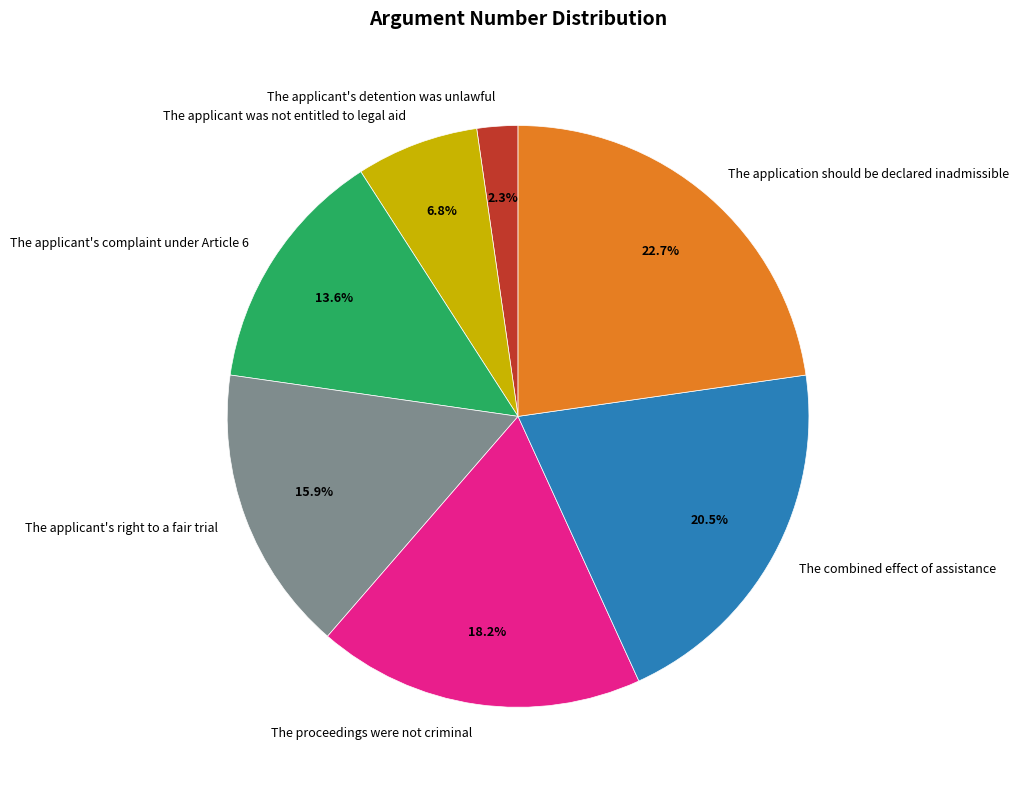

How many segments does this pie chart have?

7